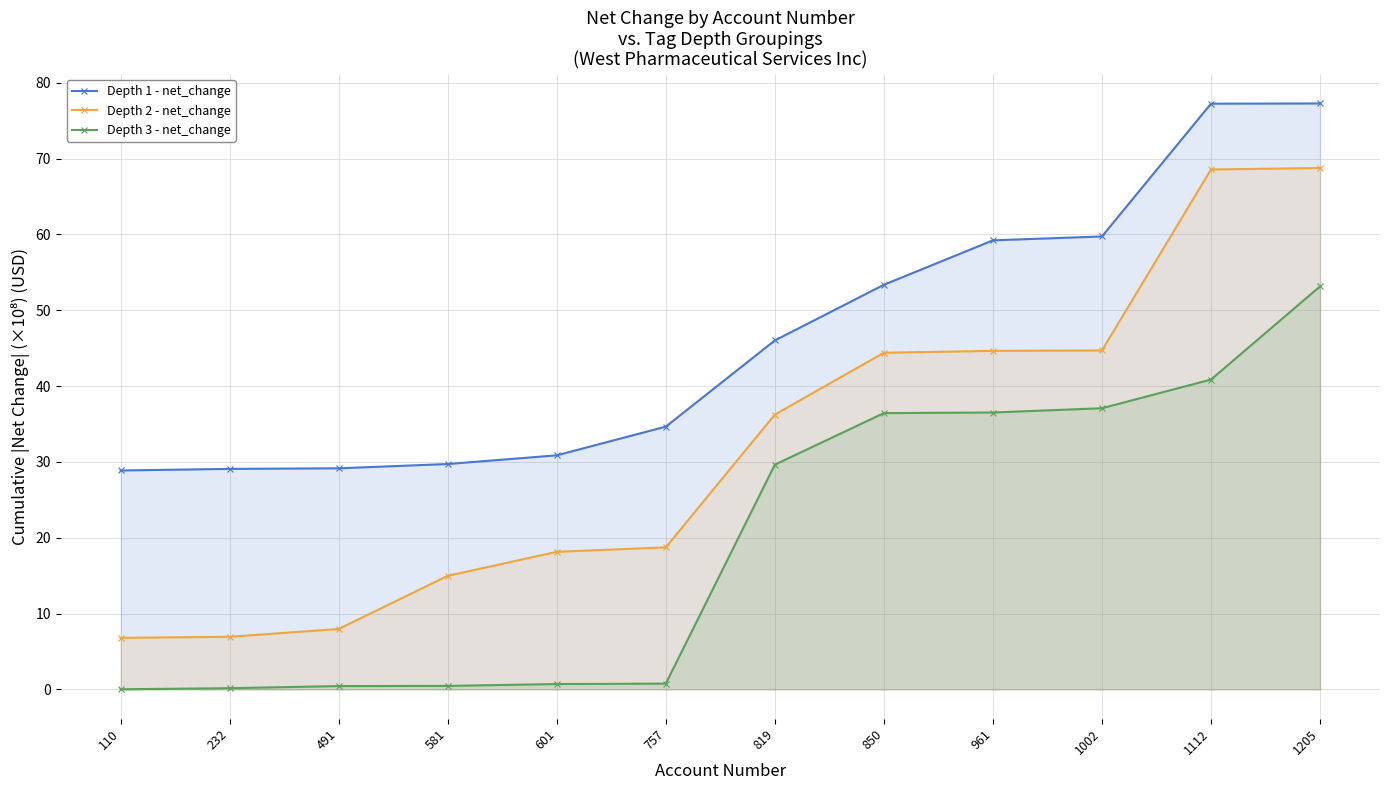

What is the maximum value shown in the chart?

77.3